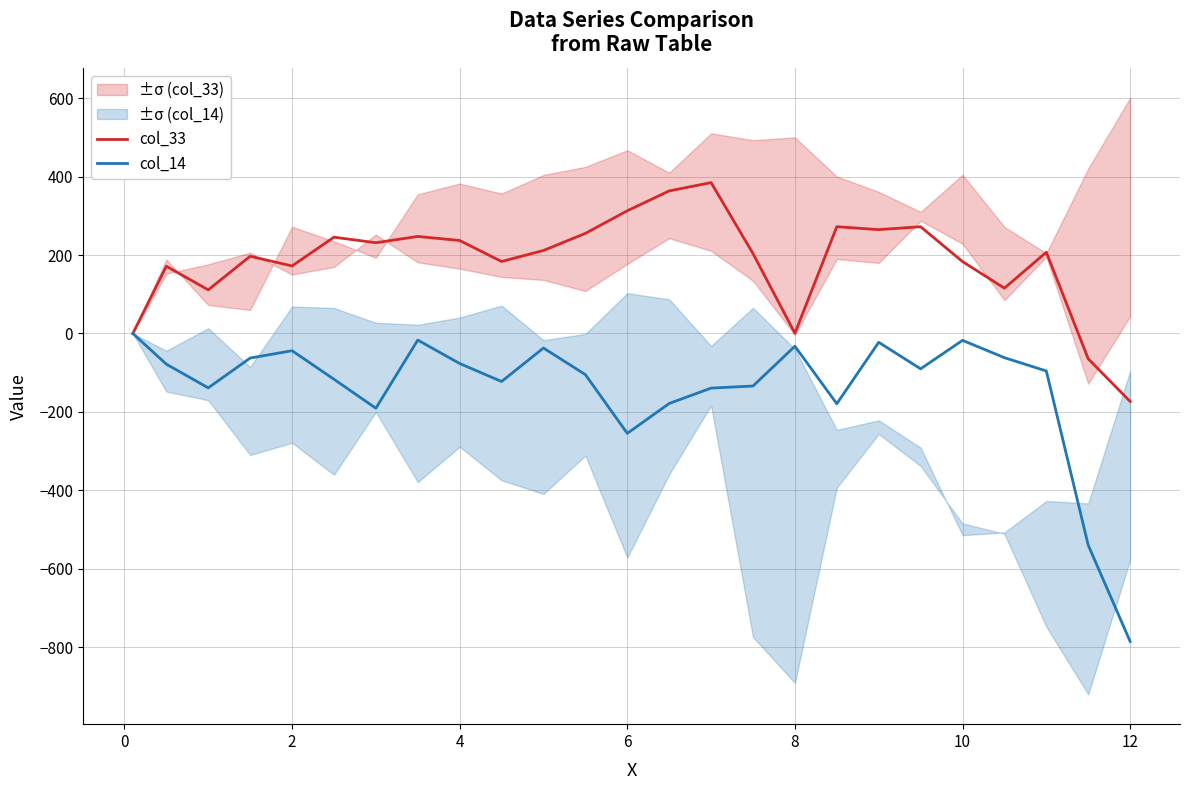

True or false: col_14 and col_33 cross at least once.

False